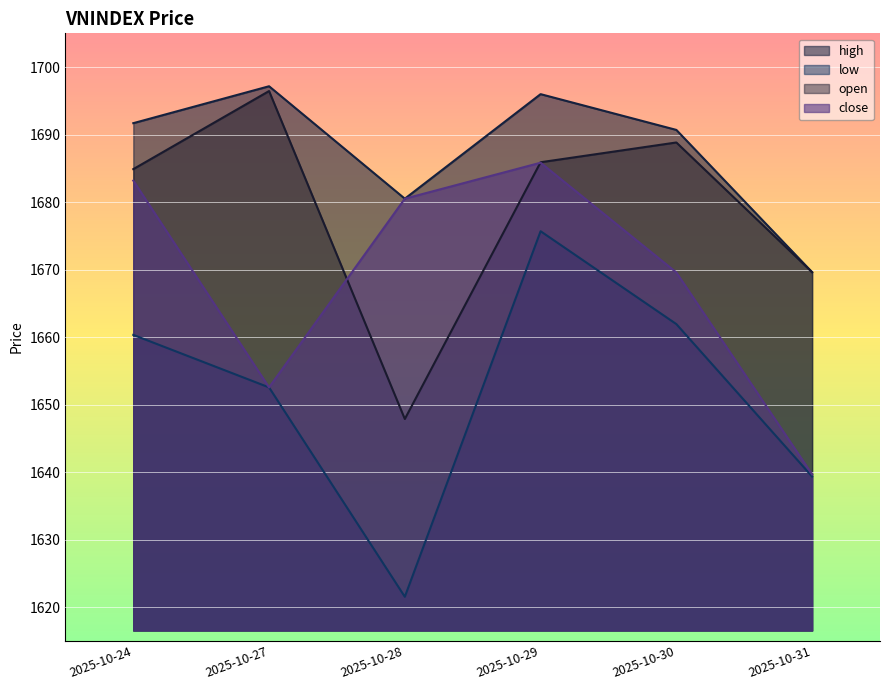

Reading left to right, transcribe all the data shown in this chart.

open: 2025-10-24=1684.9	2025-10-27=1696.5	2025-10-28=1647.9	2025-10-29=1685.9	2025-10-30=1688.8	2025-10-31=1669.6
high: 2025-10-24=1691.7	2025-10-27=1697.2	2025-10-28=1680.5	2025-10-29=1696.0	2025-10-30=1690.7	2025-10-31=1669.6
low: 2025-10-24=1660.3	2025-10-27=1652.5	2025-10-28=1621.5	2025-10-29=1675.7	2025-10-30=1661.9	2025-10-31=1639.3
close: 2025-10-24=1683.2	2025-10-27=1652.5	2025-10-28=1680.5	2025-10-29=1685.8	2025-10-30=1669.6	2025-10-31=1639.7